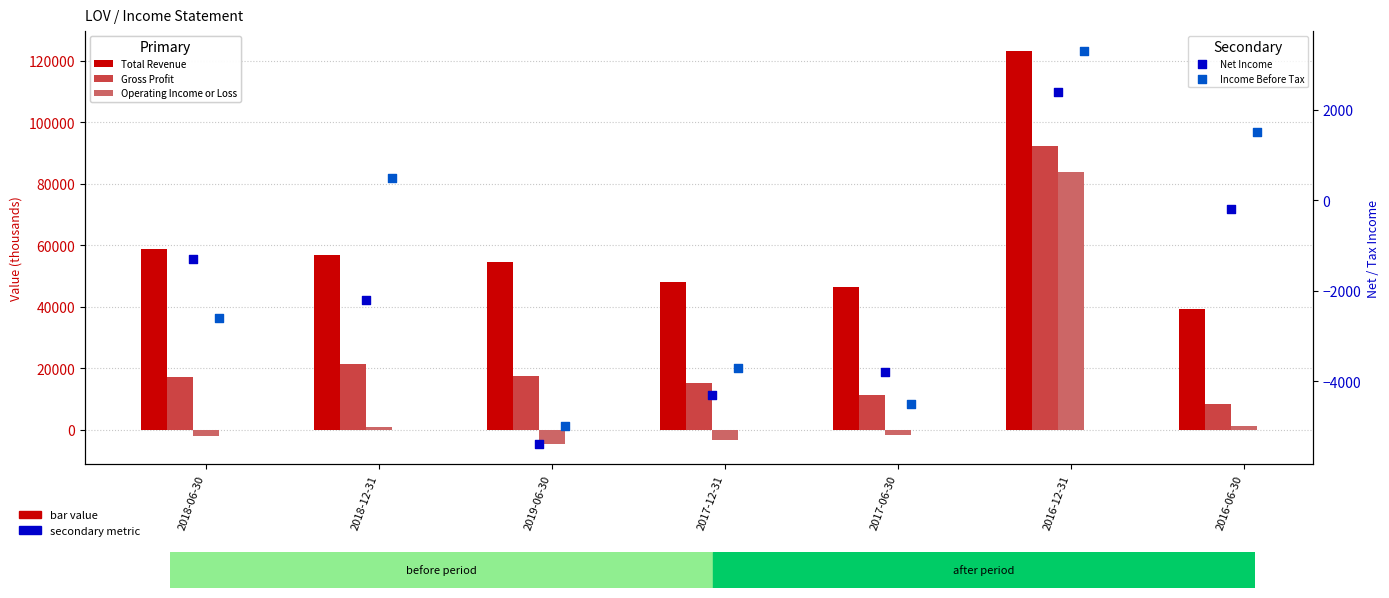

What are all the series names shown in the legend?

Total Revenue, Gross Profit, Operating Income or Loss, Net Income, Income Before Tax